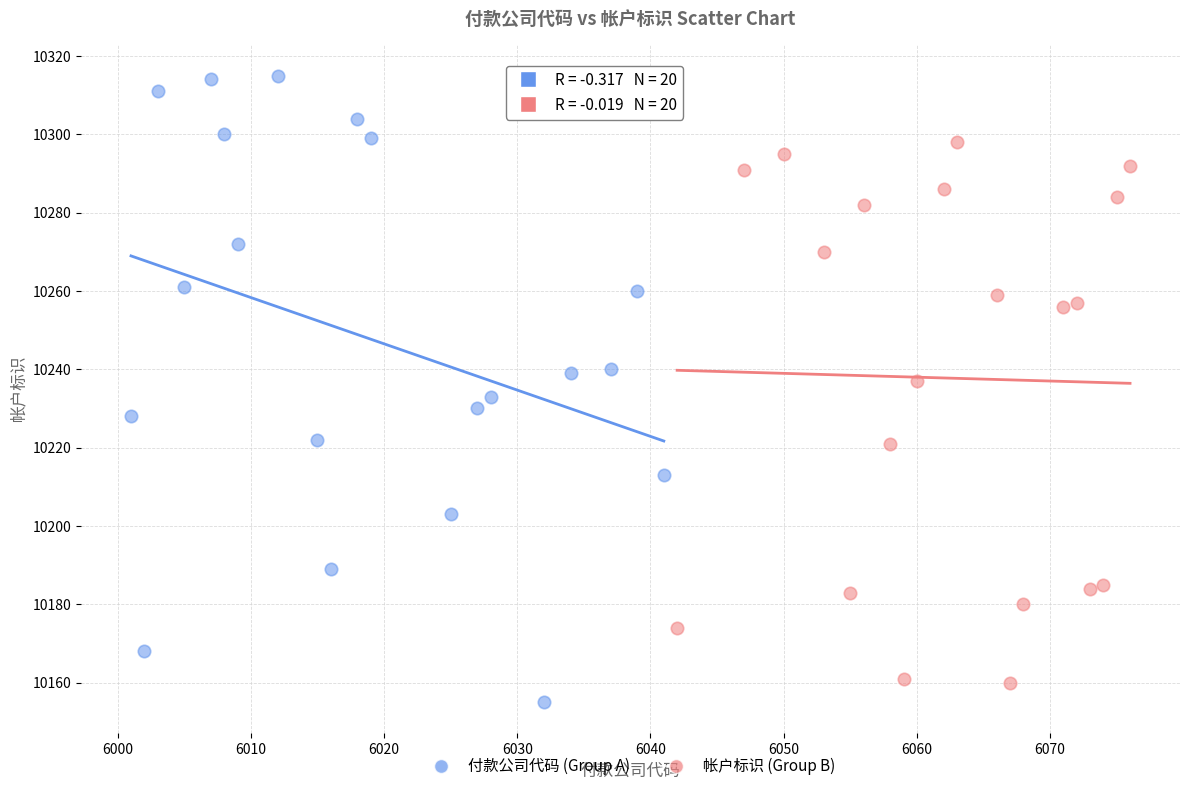

Which series reaches the maximum Y coordinate?

付款公司代码 (Group A)